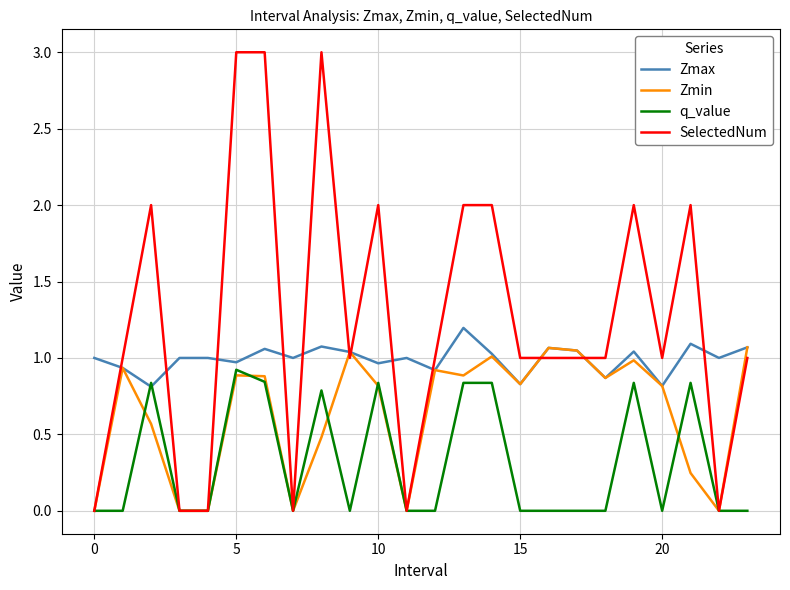

What are all the series names shown in the legend?

Zmax, Zmin, q_value, SelectedNum